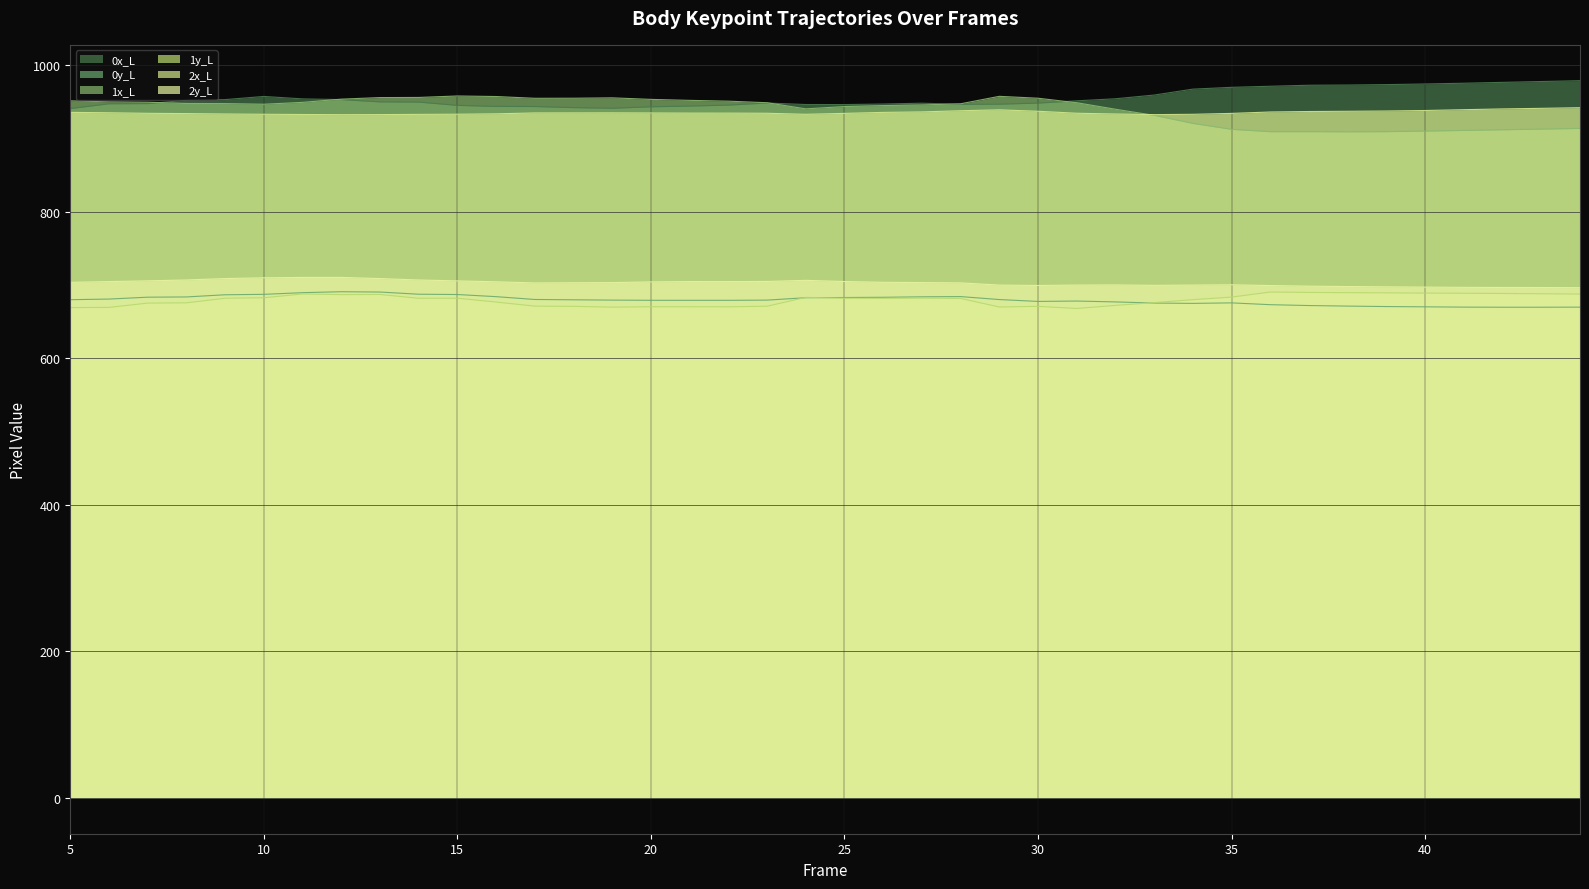

List the labels in order of 1x_L value, smallest first.

38, 36, 37, 39, 40, 41, 42, 35, 43, 44, 34, 33, 32, 24, 25, 26, 27, 10, 28, 9, 8, 23, 31, 11, 7, 6, 22, 5, 21, 20, 12, 17, 30, 18, 19, 13, 14, 16, 29, 15